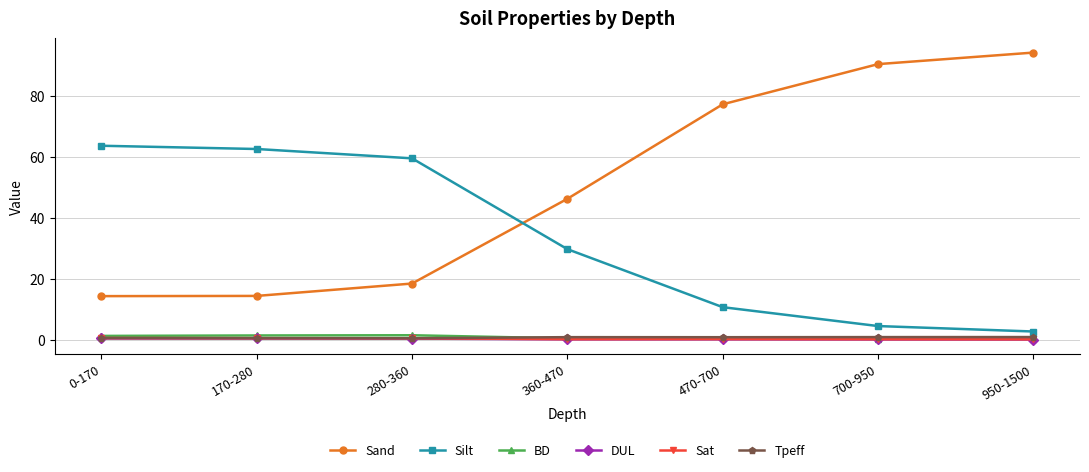

True or false: Sand has a value of 46.3 at 360-470.

True